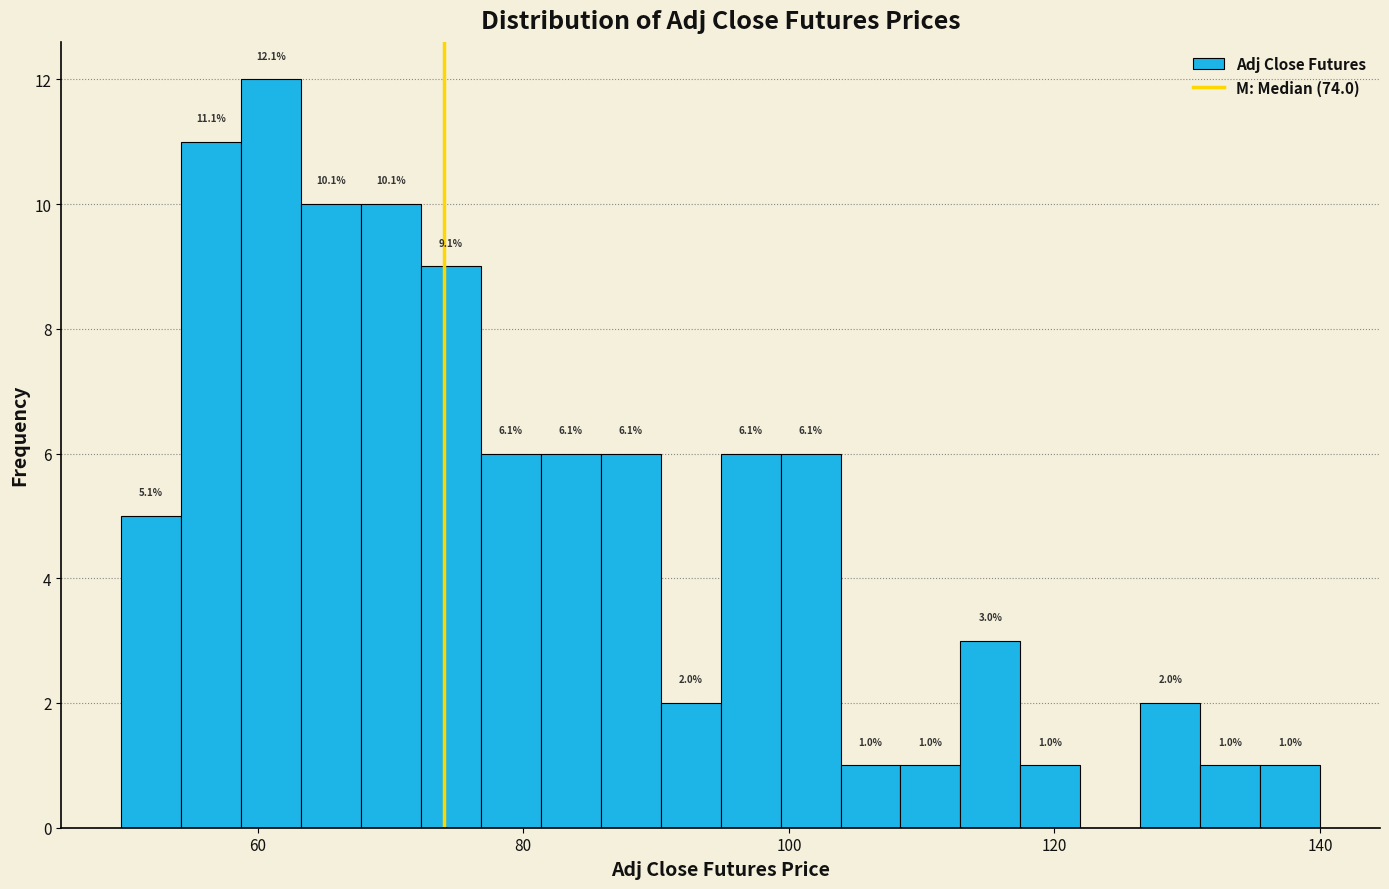

Read against the x-axis, roughly where is the centre of the tallest bar?

62